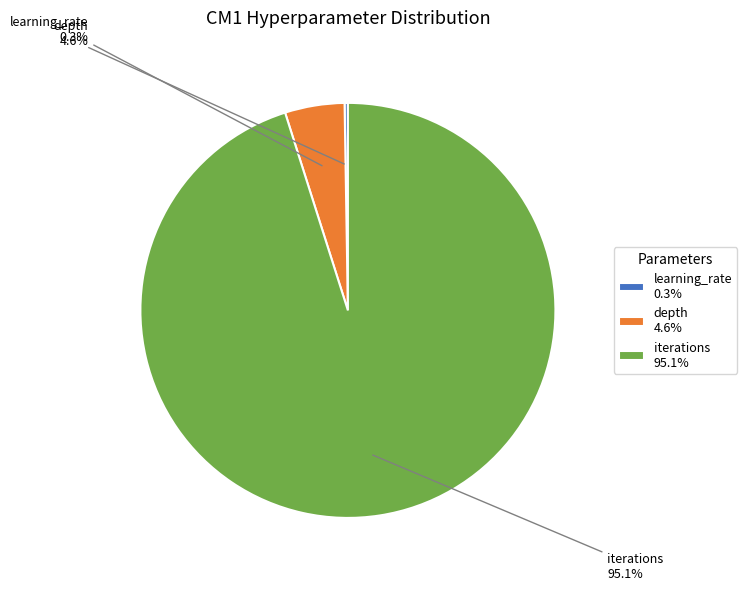

To the nearest percent, what is the combined percentage of learning_rate and depth?

5%